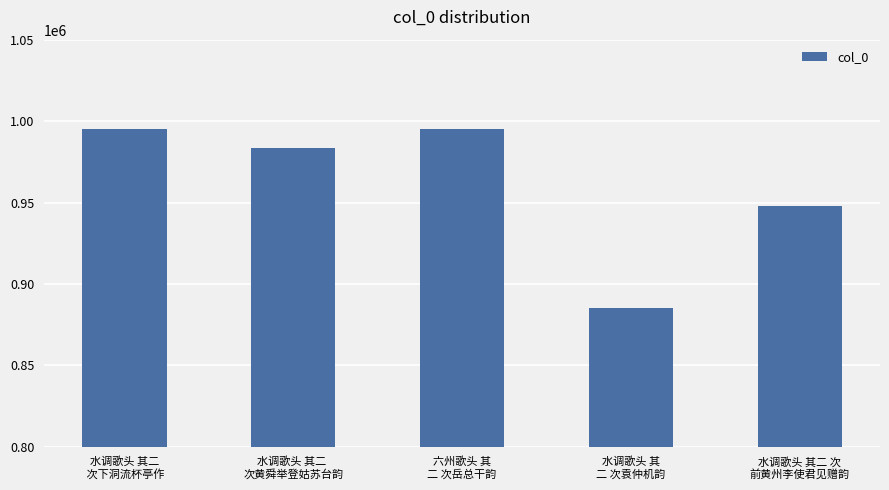

At which category does the chart reach its minimum across all series?

水调歌头 其
二 次袁仲机韵